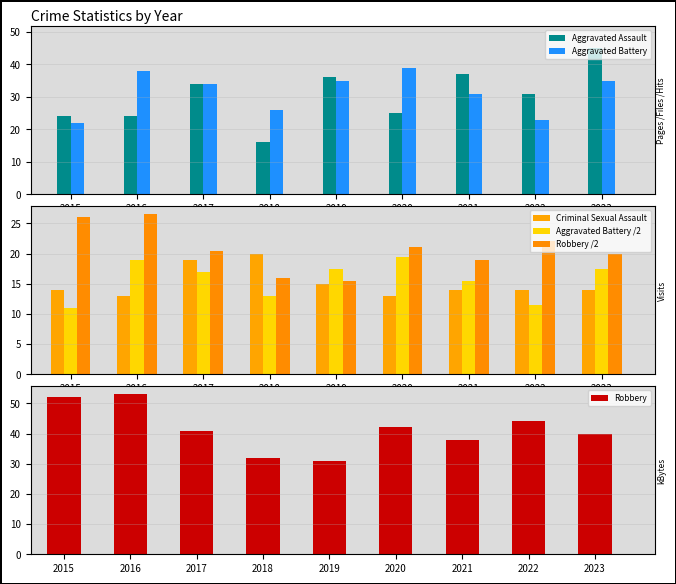

Are the bars horizontal?

No